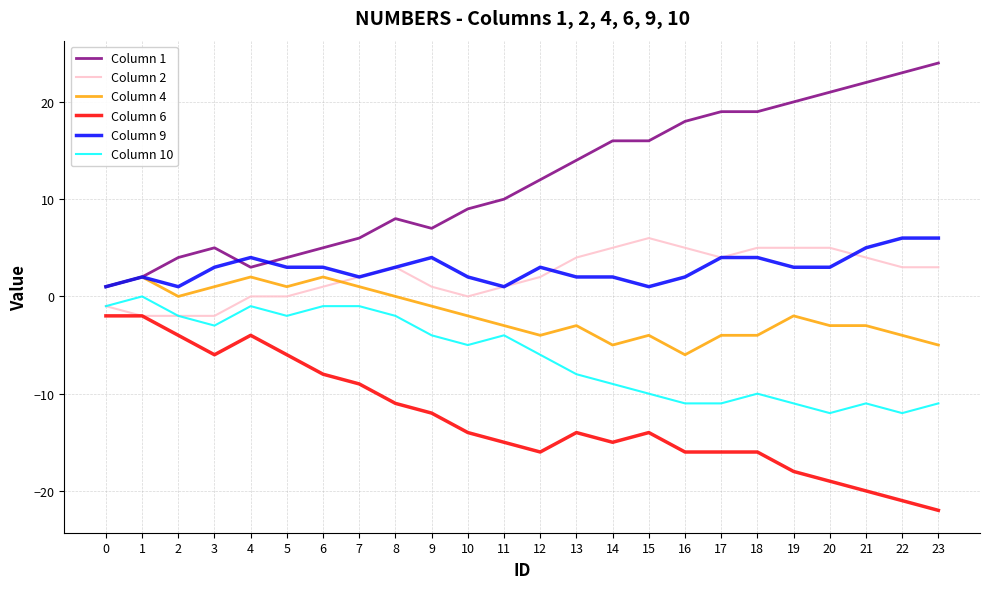

True or false: Column 10 and Column 1 cross at least once.

False